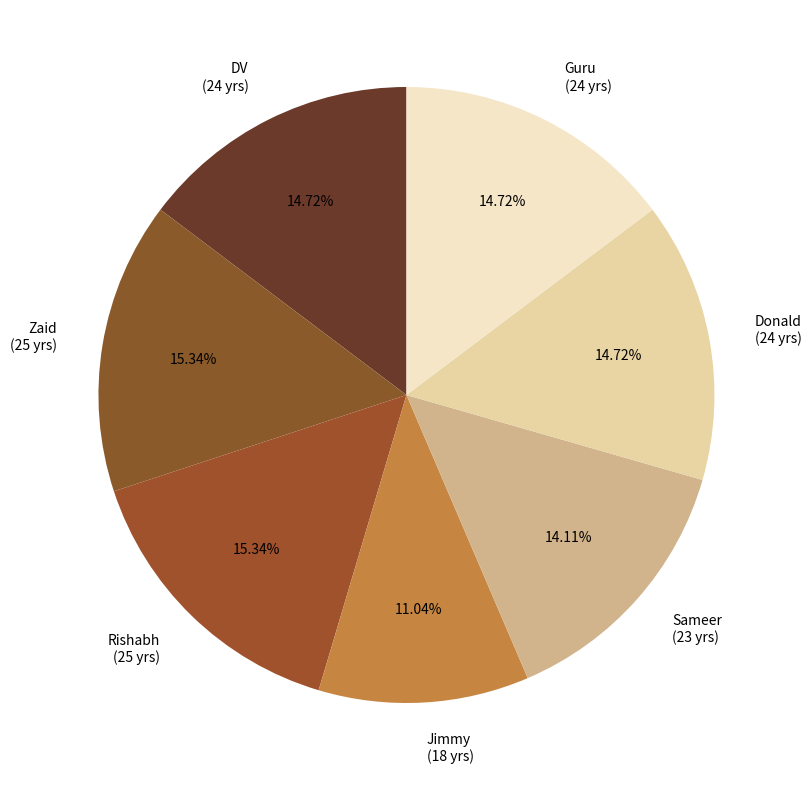

Approximately how many times larger is the value at DV (24 yrs) compared to Sameer (23 yrs)?

1.0